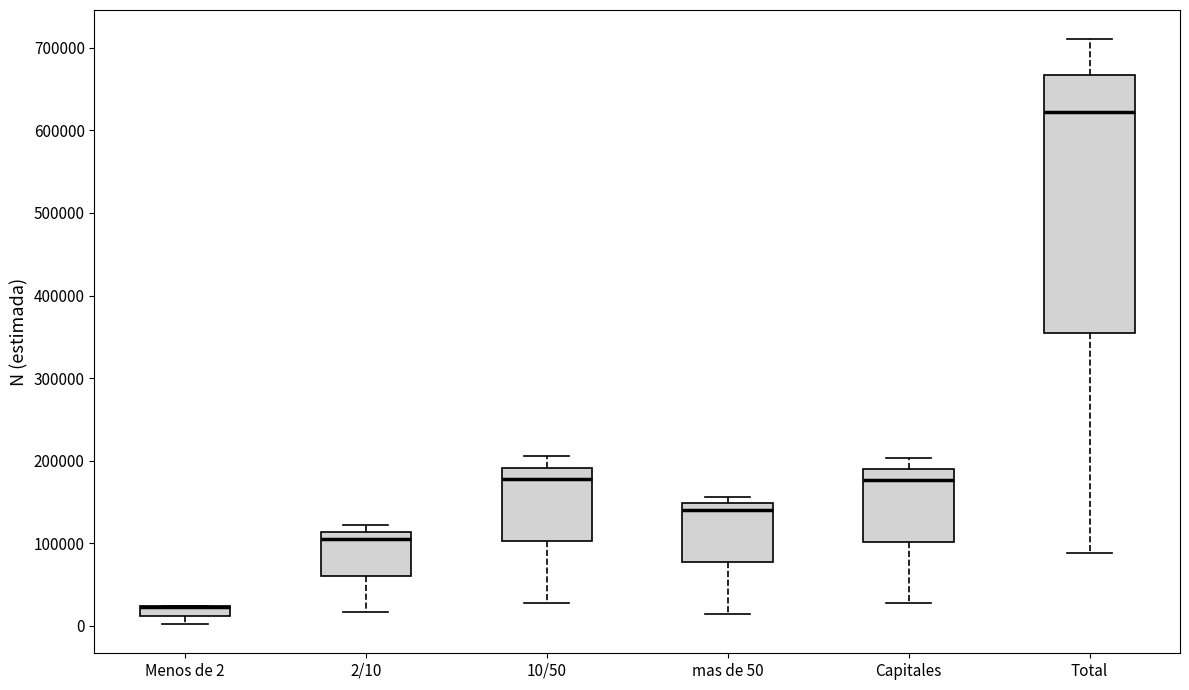

Where is the lower edge of the box for Capitales on the y-axis? The values are not printed on the chart, so give them approximately, as read against the axis.

100000